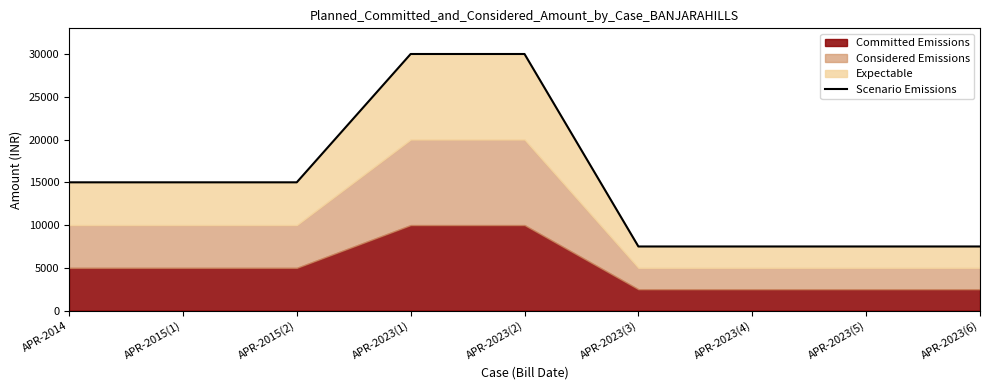

What is the label of the 4th point from the left?

APR-2023(1)